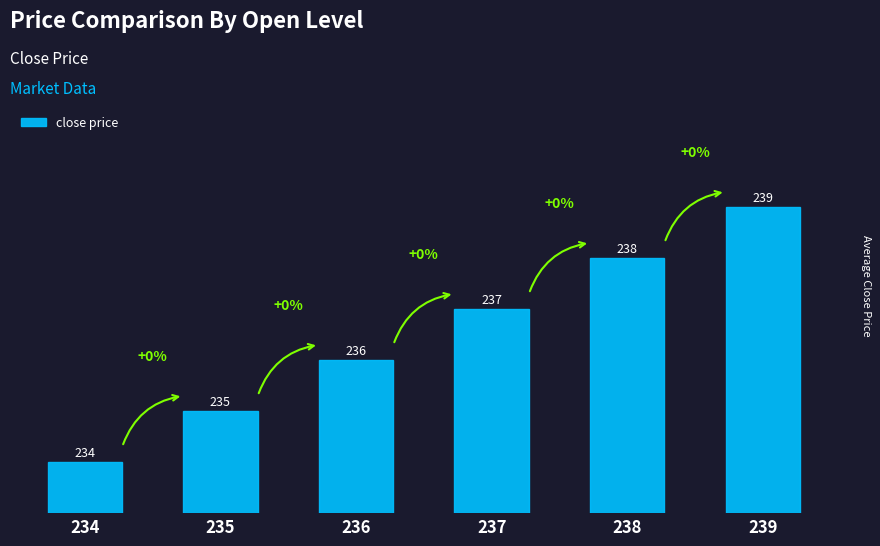

How many data points does each series have?

6